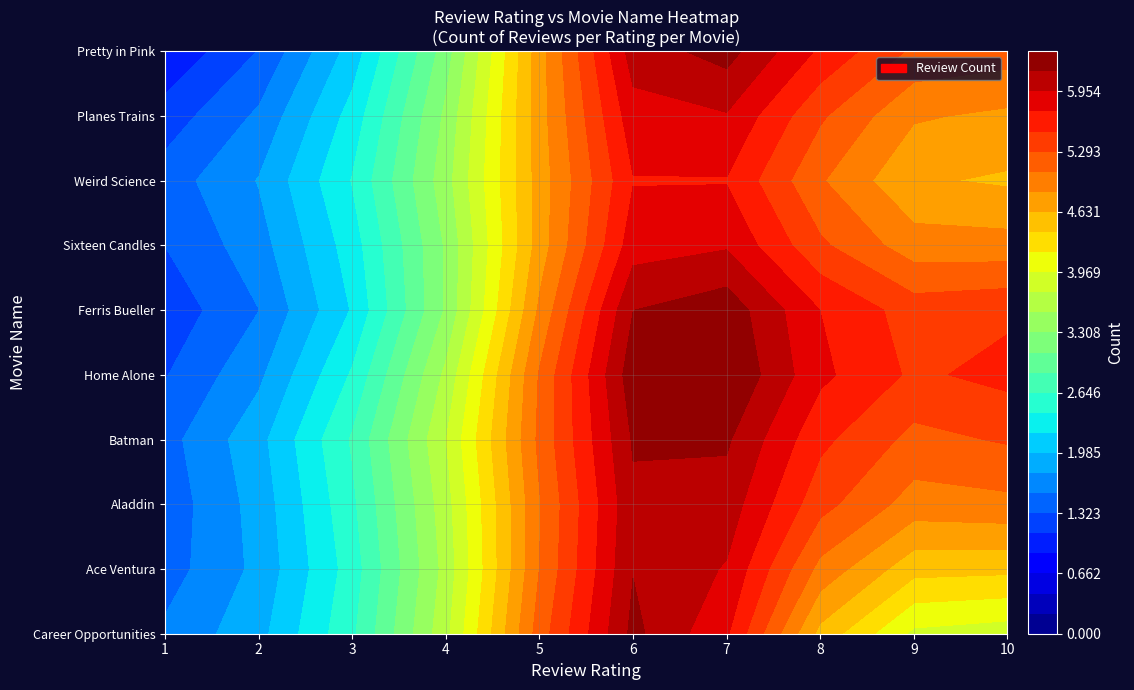

The value of Batman Returns at 10 is 5. True or false?

True